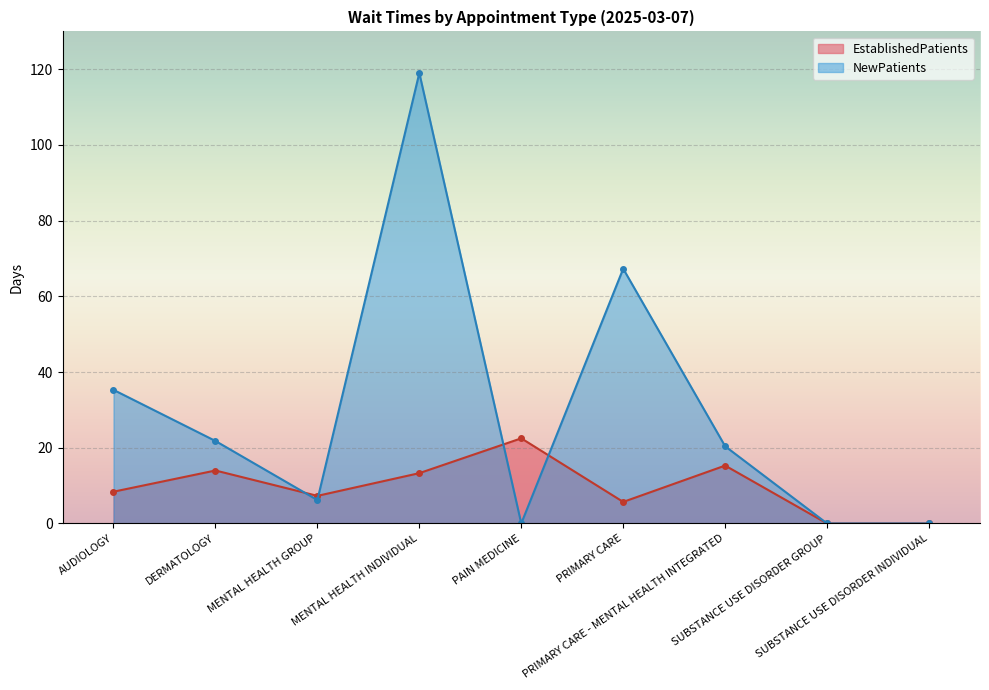

Count the number of data series in this chart.

2